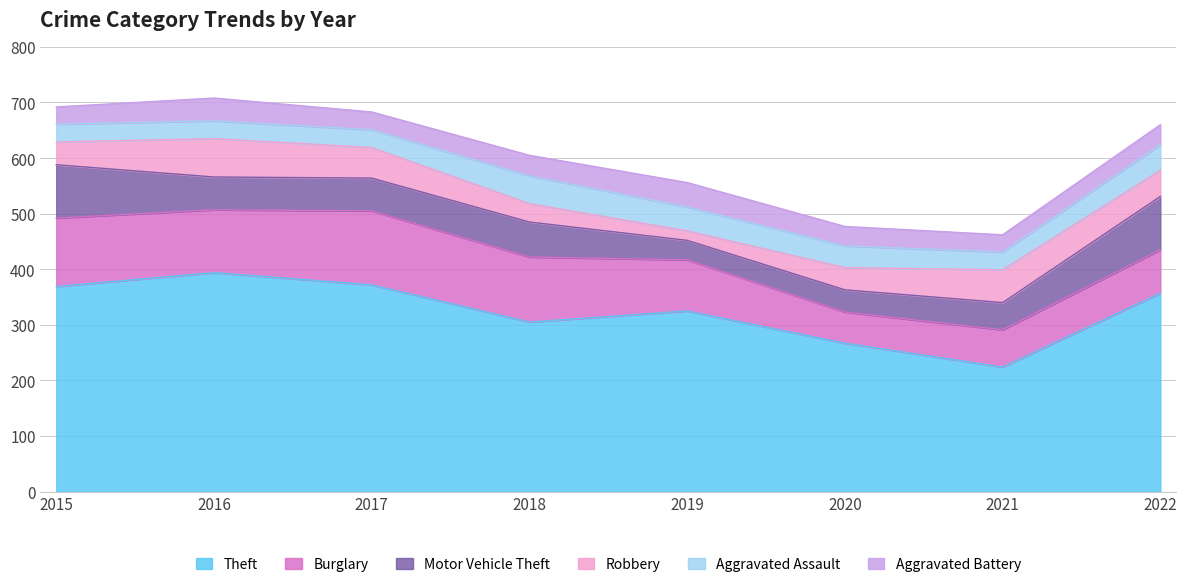

True or false: Burglary and Robbery intersect in this chart.

False